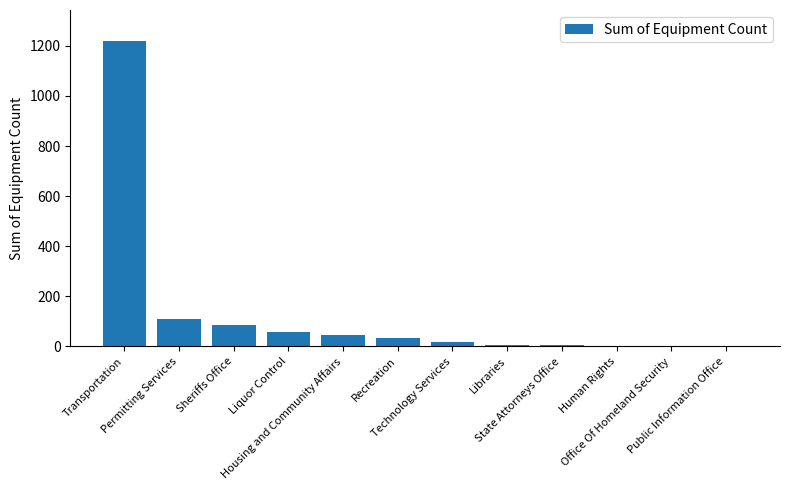

How many categories are shown in the chart?

12